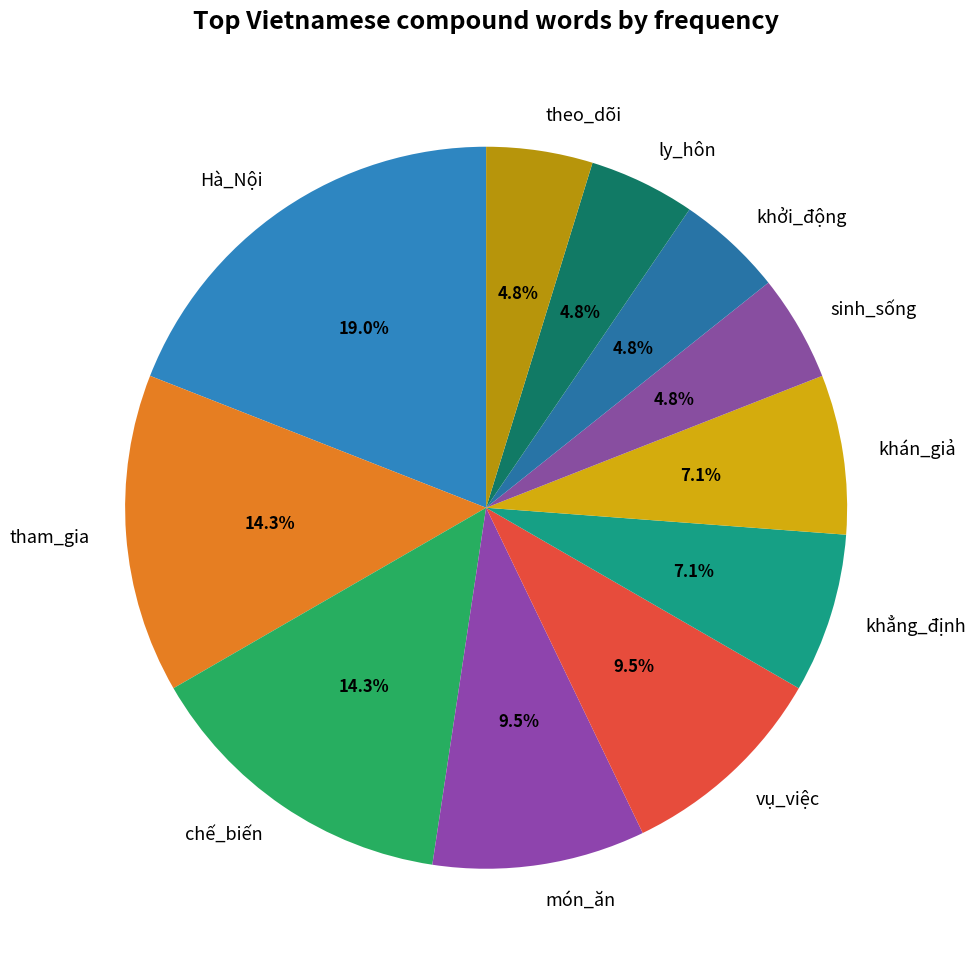

What is the largest slice in the pie chart?

Hà_Nội